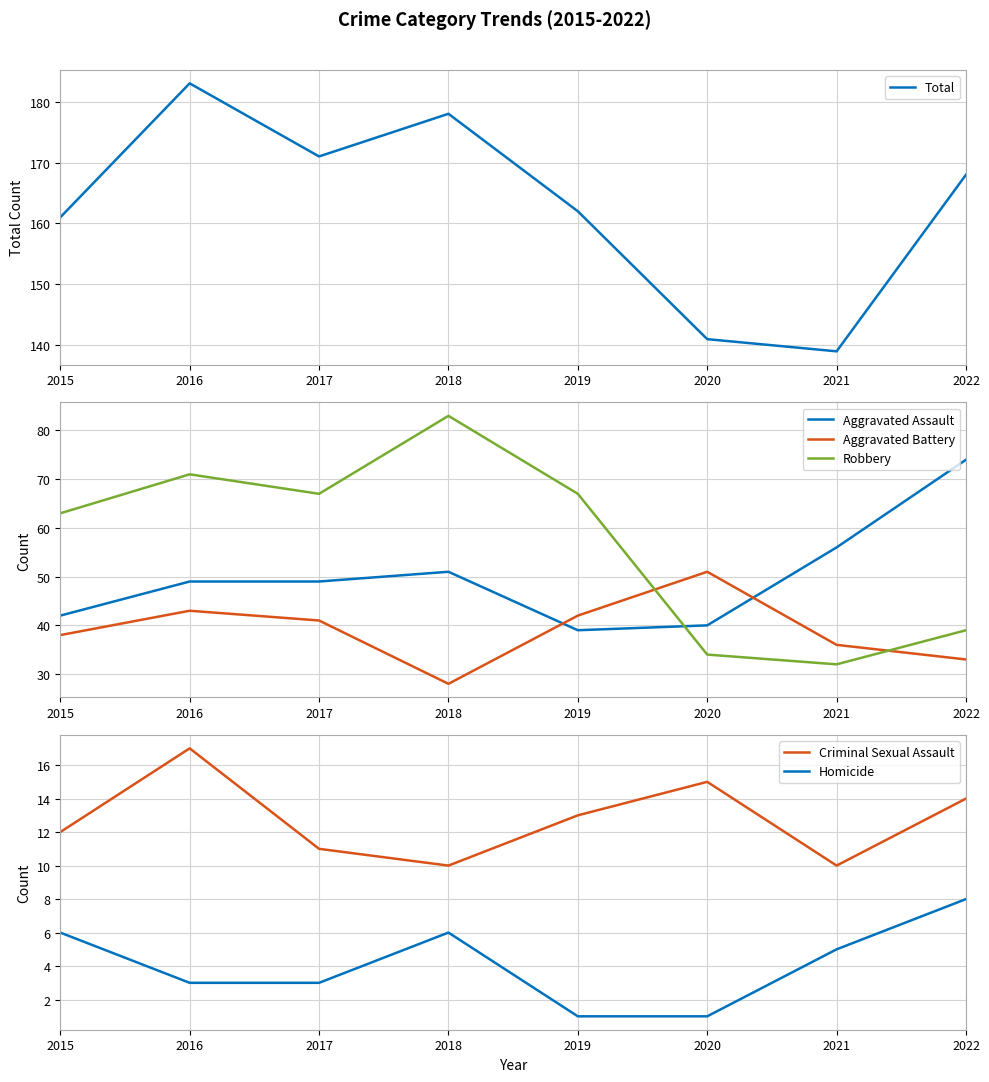

What is the difference between the Criminal Sexual Assault values at 2021 and 2015?

2